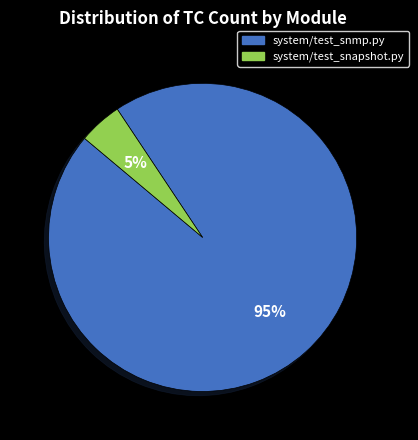

How many segments does this pie chart have?

2